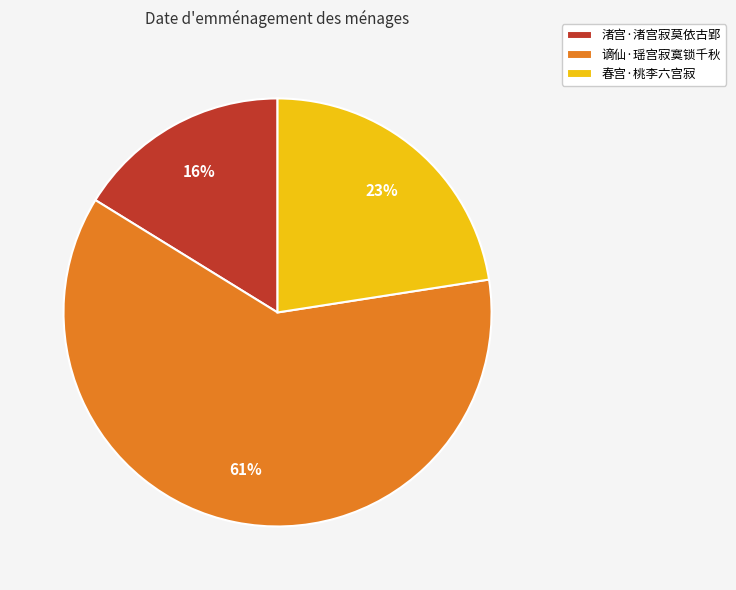

Does any single category account for the majority?

Yes